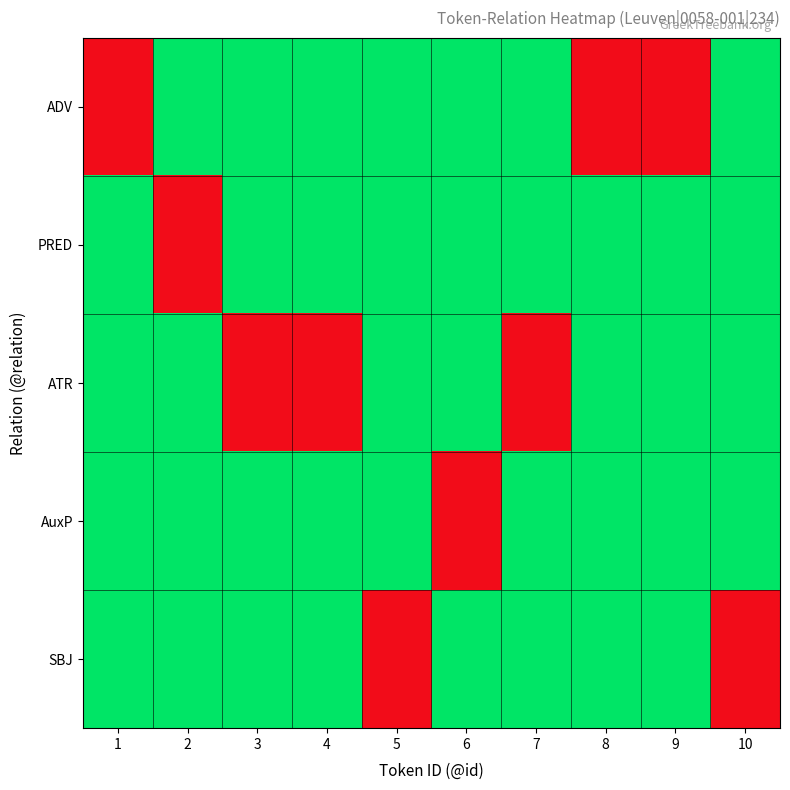

Reading right to left, list all the values displayed in this chart.

ADV: 10=0	9=1	8=1	7=0	6=0	5=0	4=0	3=0	2=0	1=1
PRED: 10=0	9=0	8=0	7=0	6=0	5=0	4=0	3=0	2=1	1=0
ATR: 10=0	9=0	8=0	7=1	6=0	5=0	4=1	3=1	2=0	1=0
AuxP: 10=0	9=0	8=0	7=0	6=1	5=0	4=0	3=0	2=0	1=0
SBJ: 10=1	9=0	8=0	7=0	6=0	5=1	4=0	3=0	2=0	1=0